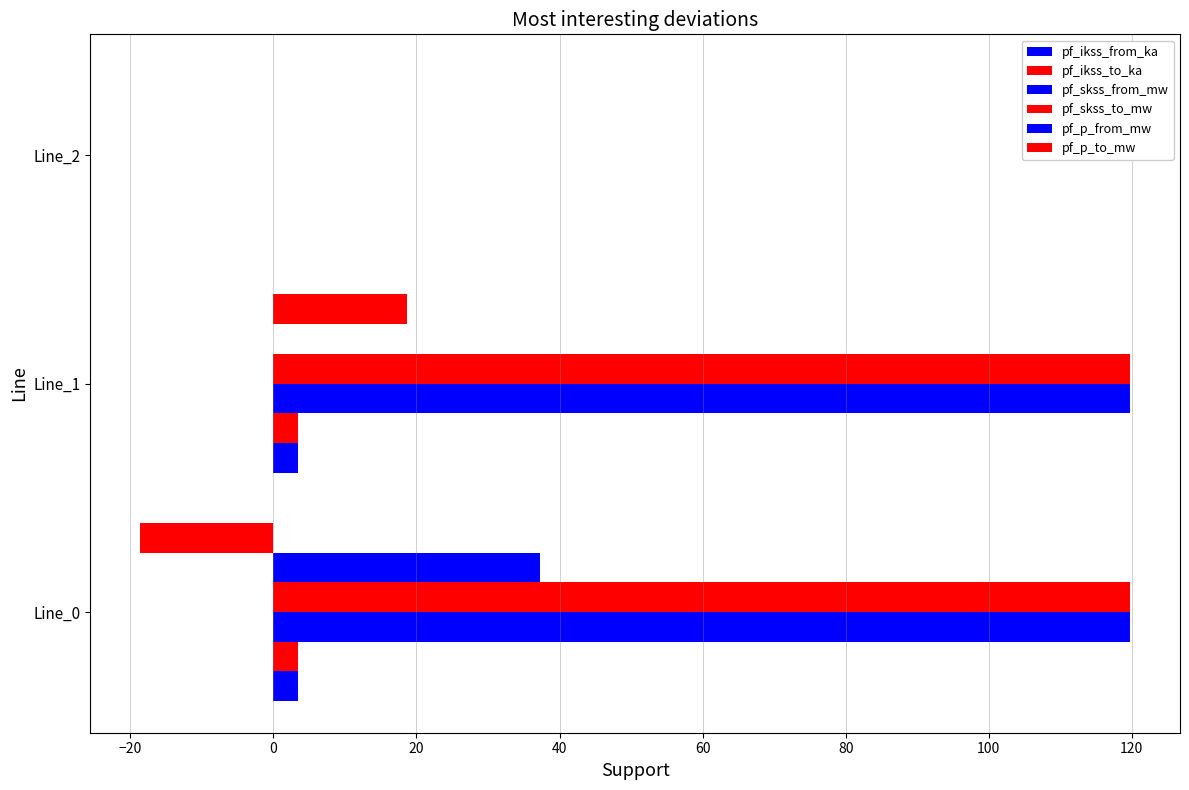

List the series in order of their peak value, highest first.

pf_skss_from_mw, pf_skss_to_mw, pf_p_from_mw, pf_p_to_mw, pf_ikss_from_ka, pf_ikss_to_ka